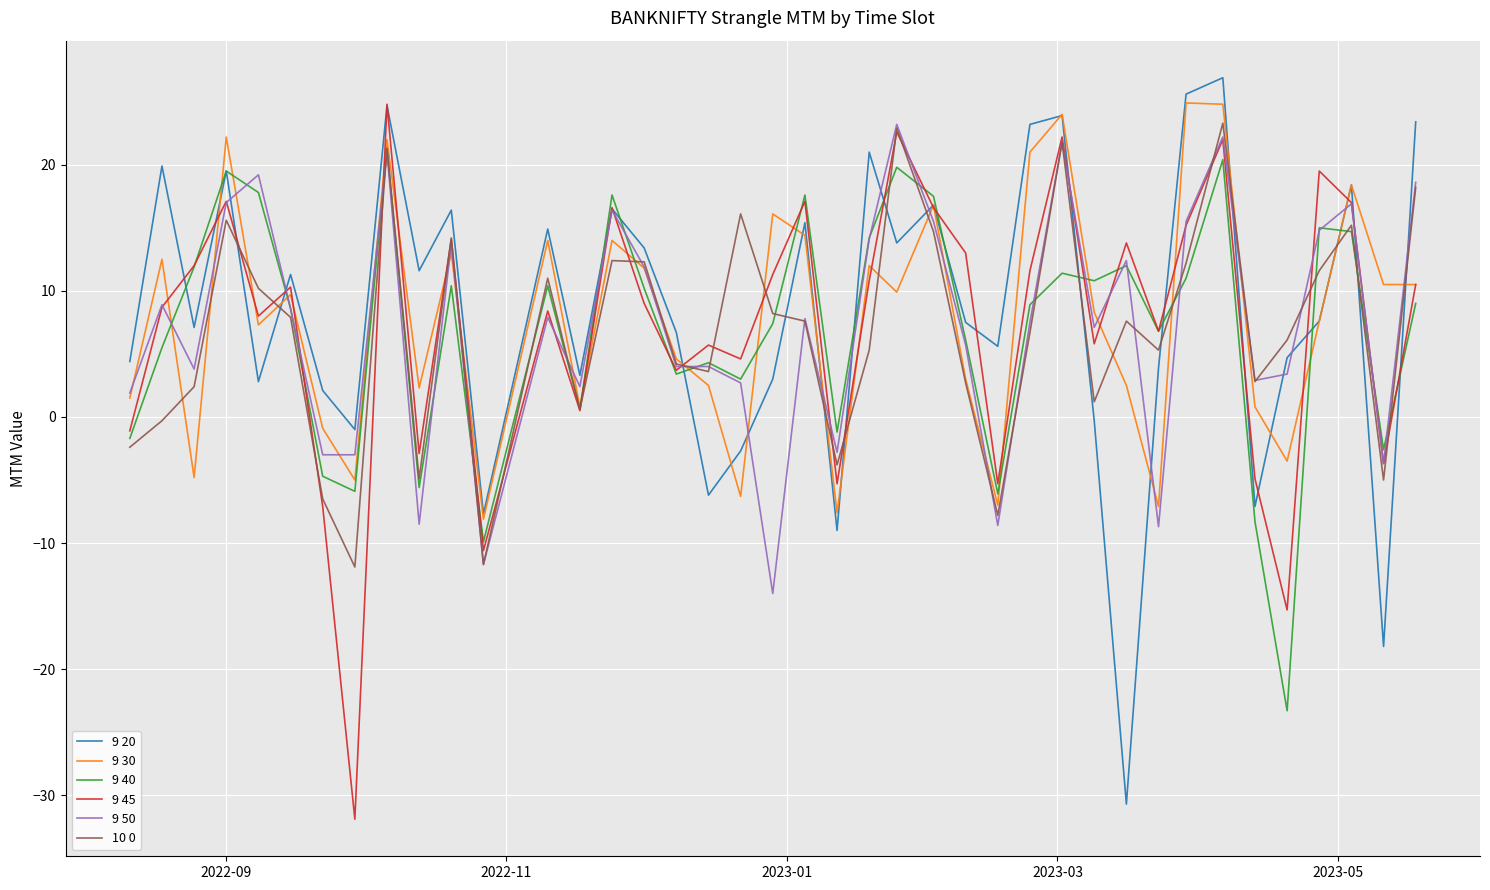

At how many categories does at least one series exceed 1?

37